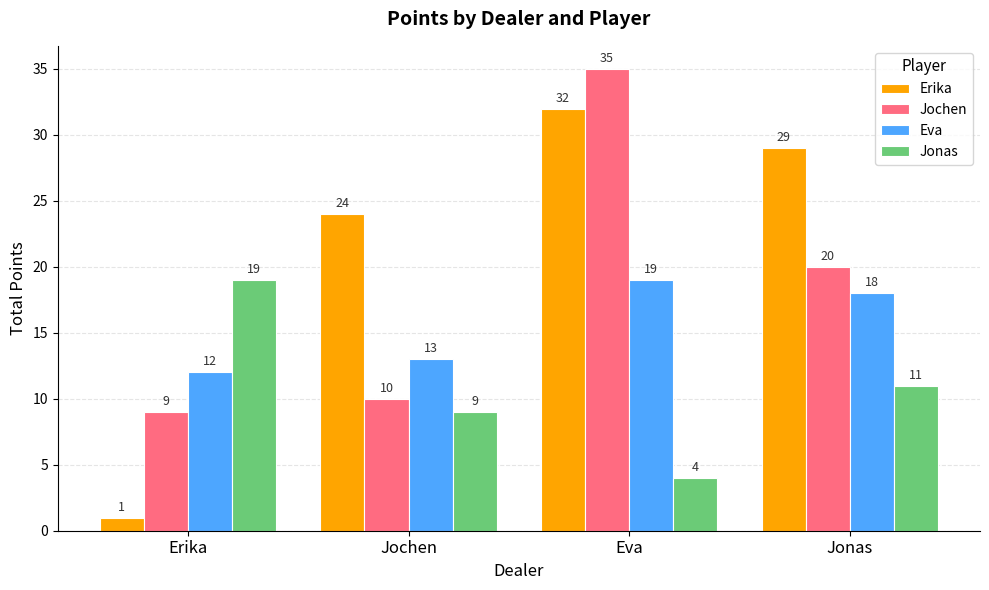

Reading left to right, transcribe all the data shown in this chart.

Erika: 1	24	32	29
Jochen: 9	10	35	20
Eva: 12	13	19	18
Jonas: 19	9	4	11